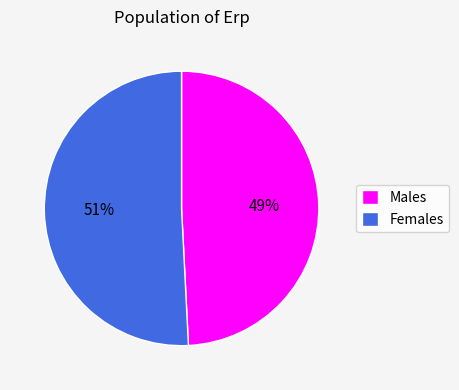

What percentage is the Males slice, to the nearest percent?

49%